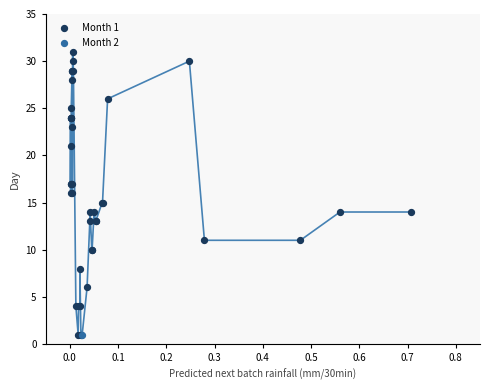

What are all the series names shown in the legend?

Month 1, Month 2